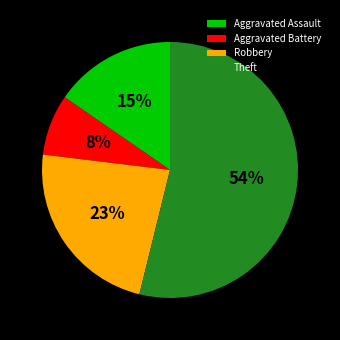

How many segments does this pie chart have?

4